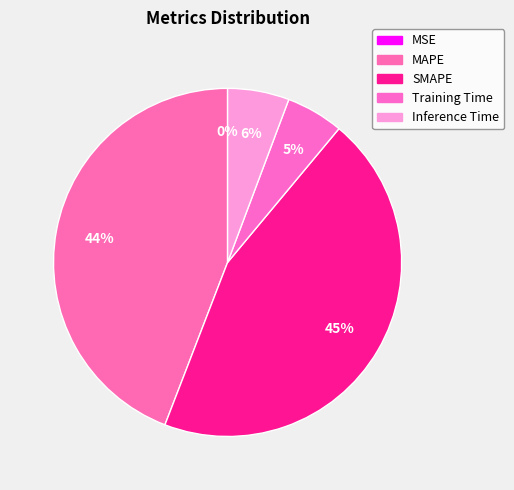

The Training Time slice represents 13% of the pie. True or false?

False